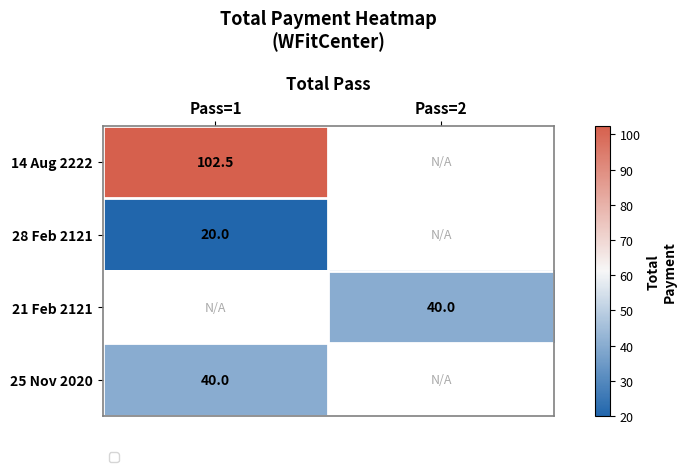

Which category has the highest value across all series?

Pass=1